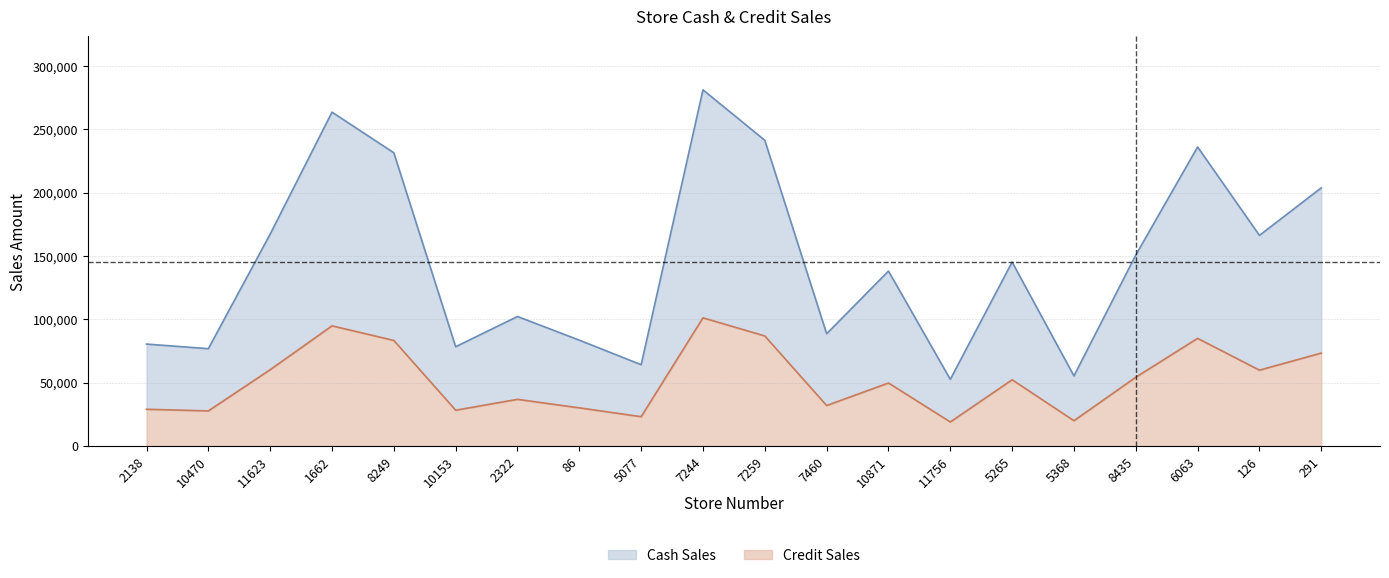

Which series has the widest spread of values?

Cash Sales